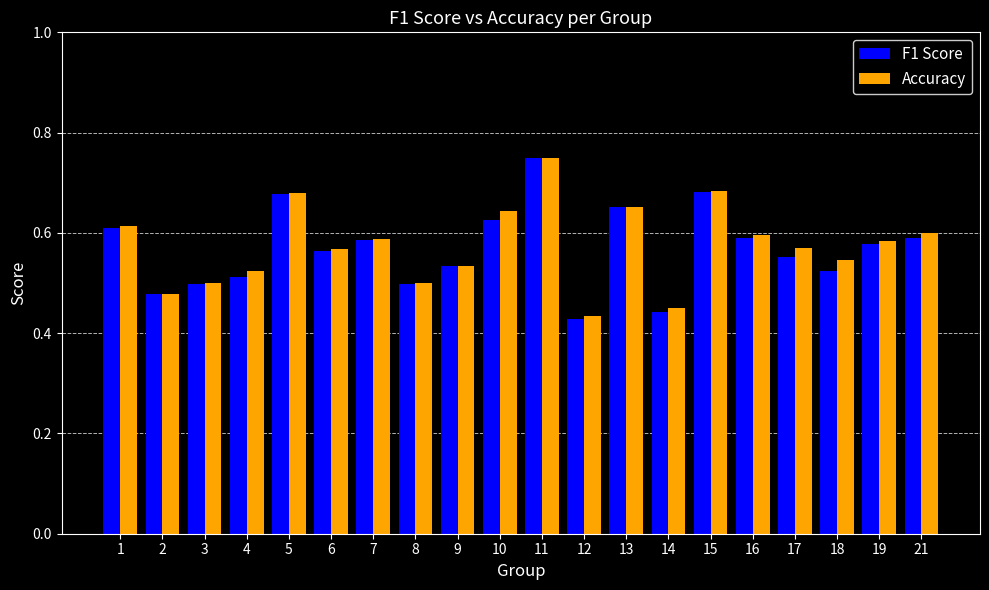

Count the number of data series in this chart.

2